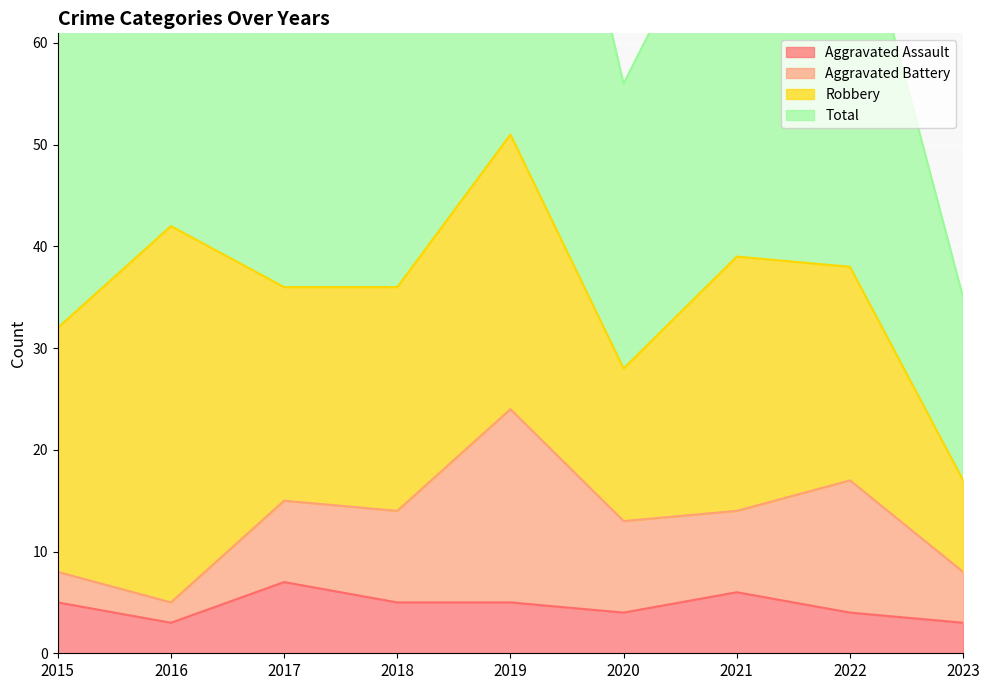

What is the total value across all series at 2021?

84